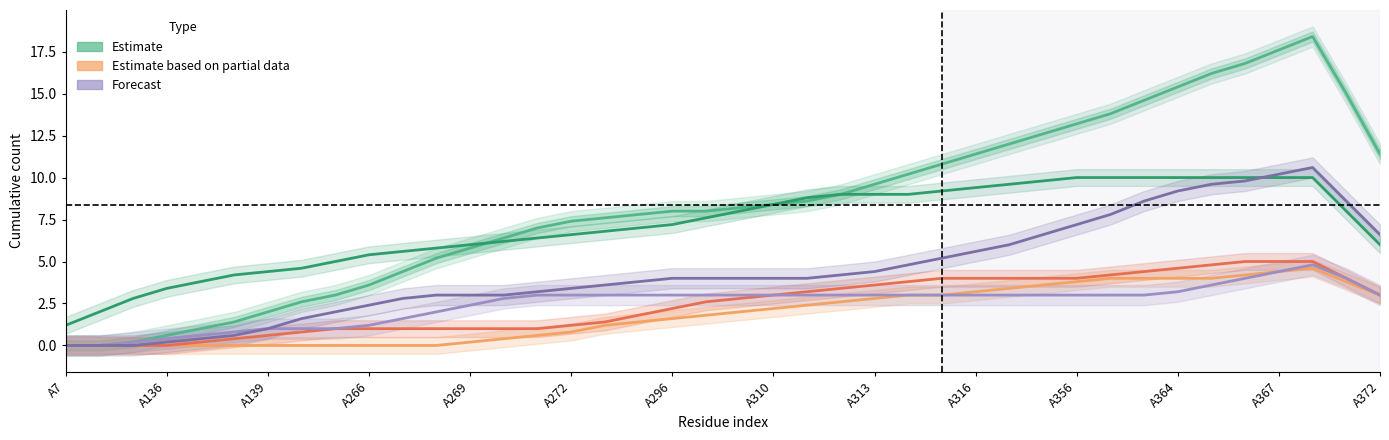

Which series has the largest total across all categories?

non_polar (Estimate)